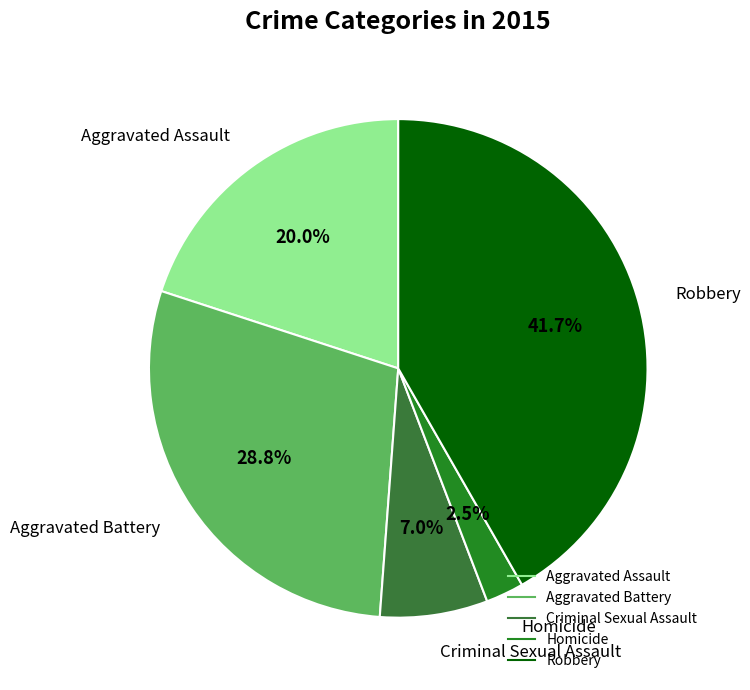

True or false: Criminal Sexual Assault accounts for 7% of the total.

True